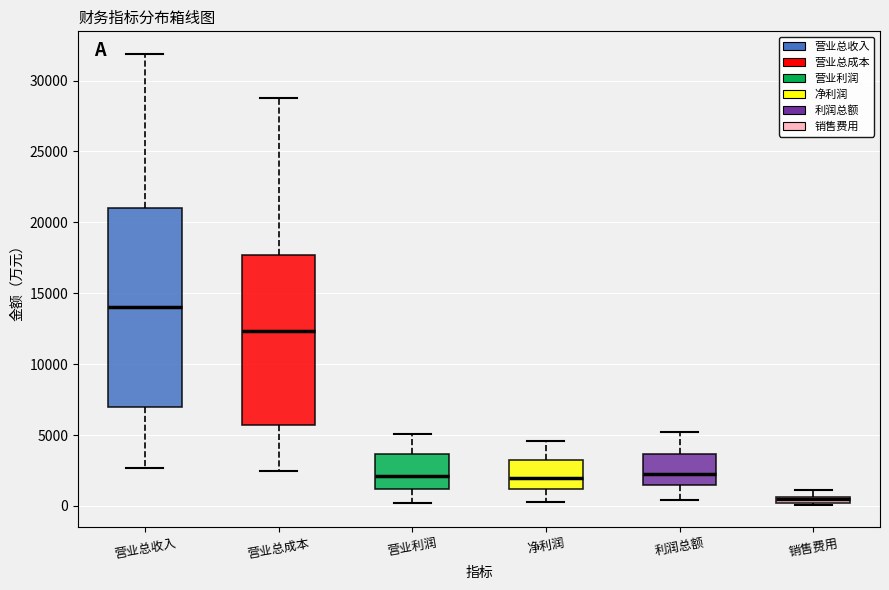

Which box's median line is the highest?

营业总收入